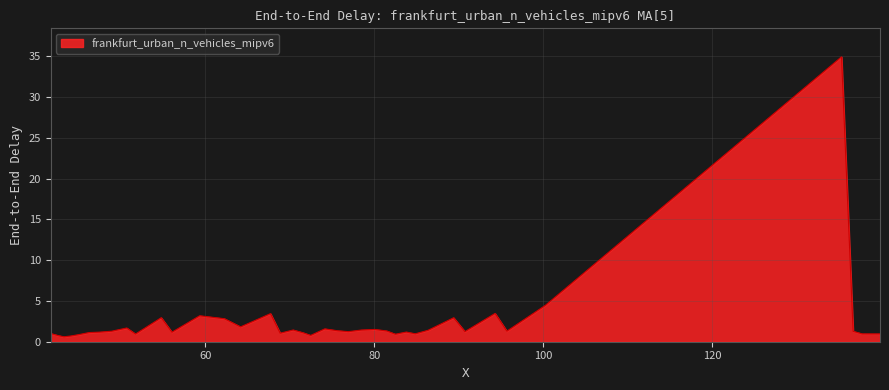

Does the chart display data point markers on the line(s)?

No